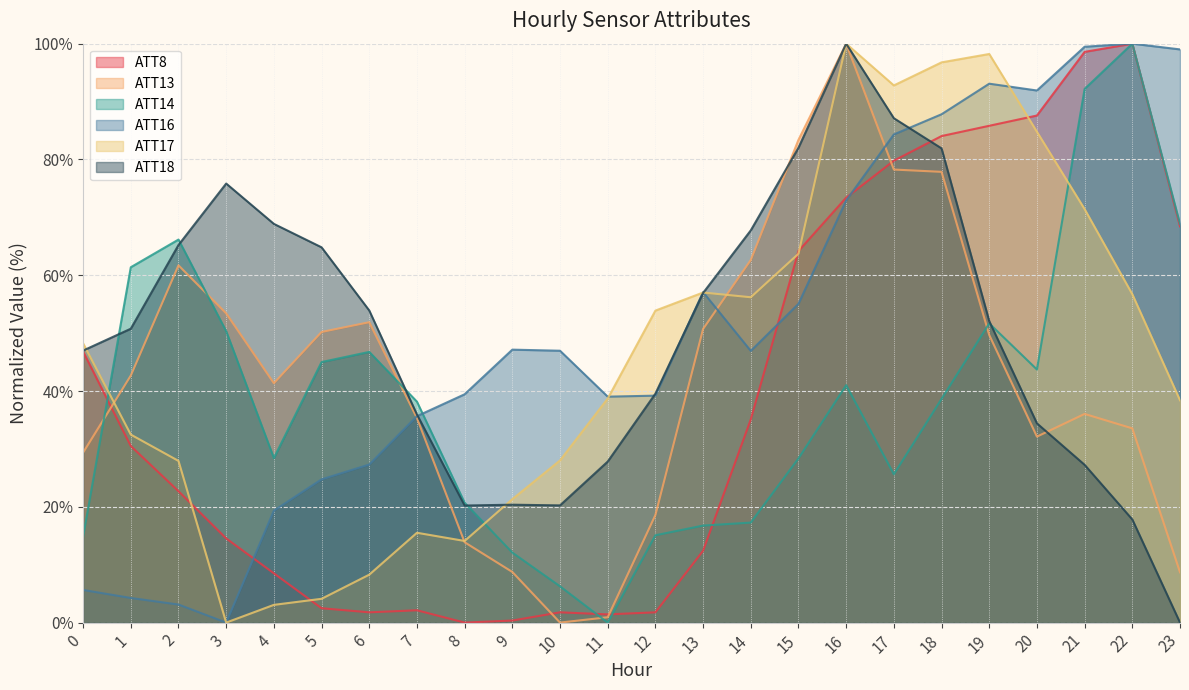

What are all the series names shown in the legend?

ATT8, ATT13, ATT14, ATT16, ATT17, ATT18